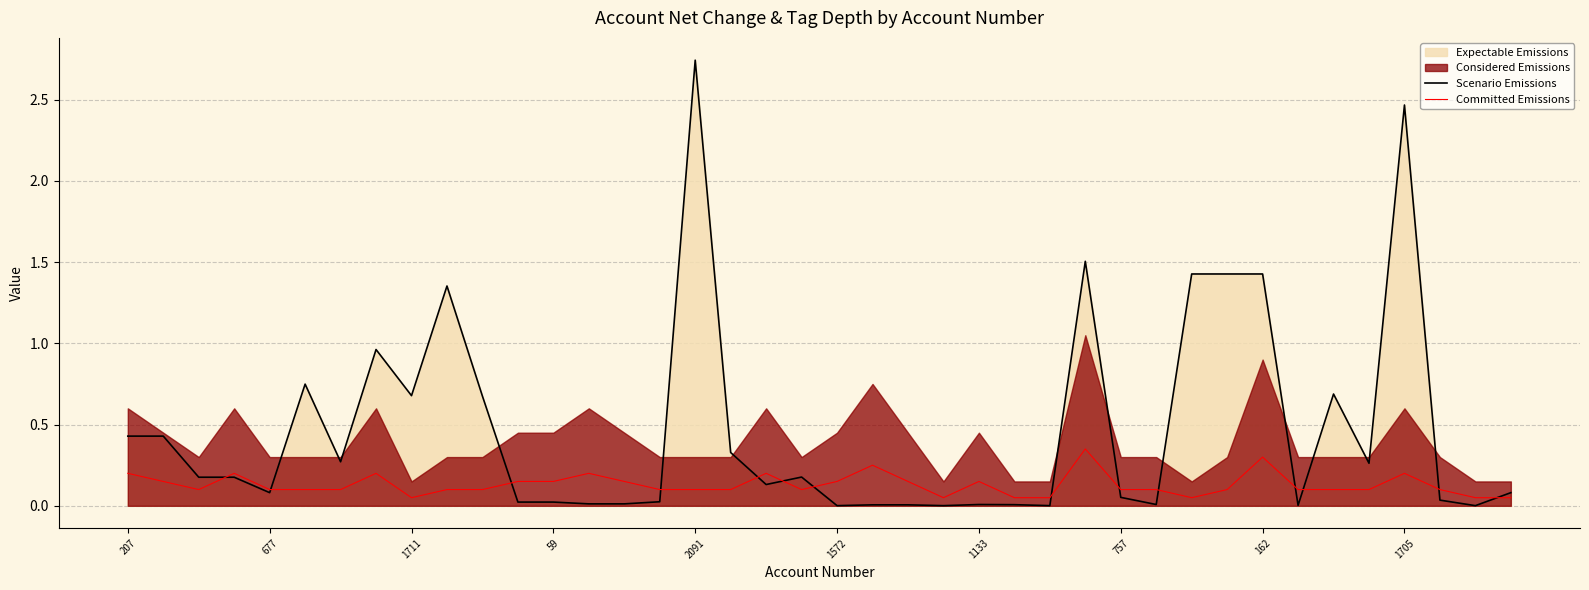

What is the label of the 25th point from the right?

15